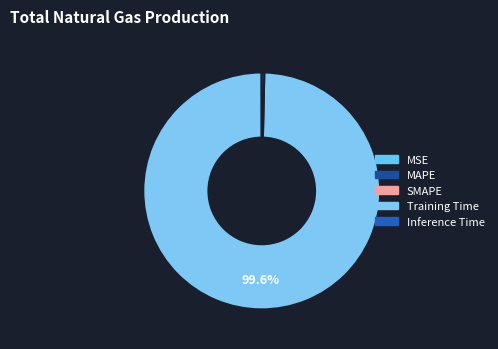

Which category accounts for the majority?

Training Time